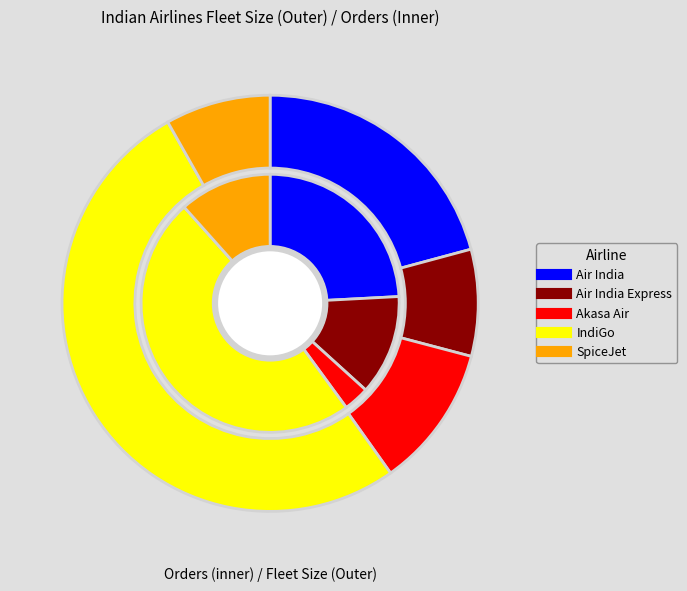

What percentage is NOT represented by Akasa Air?

88.9%